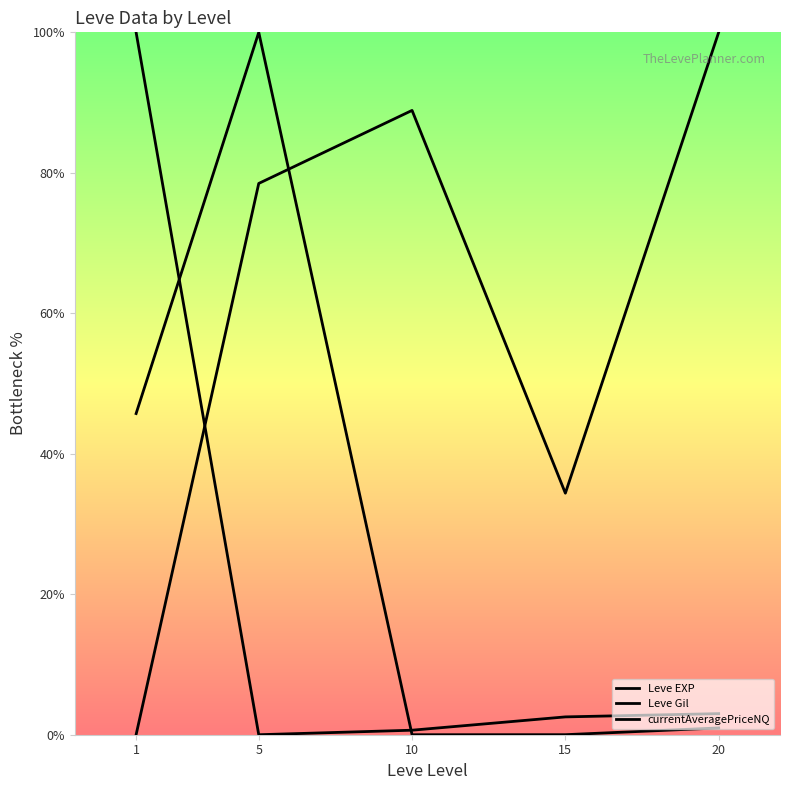

How many times do Leve Gil and currentAveragePriceNQ cross each other?

1